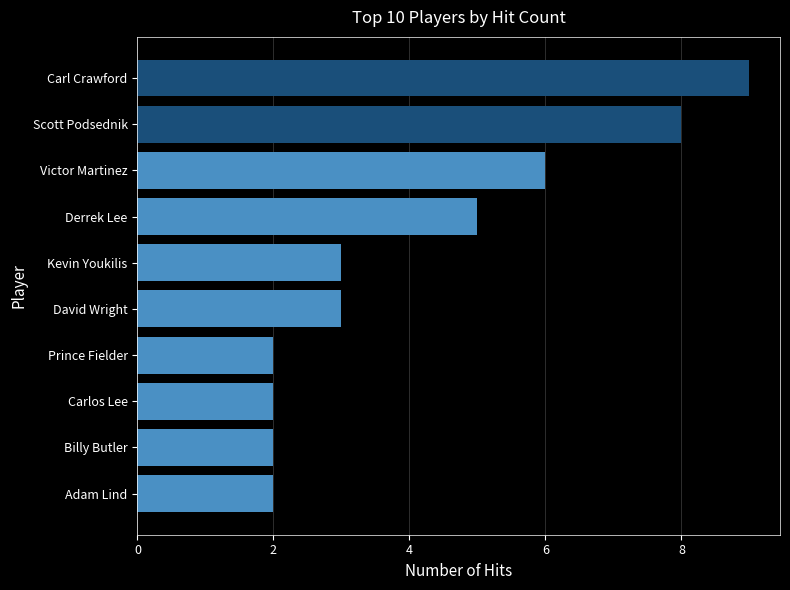

True or false: the data shows 4 at David Wright.

False